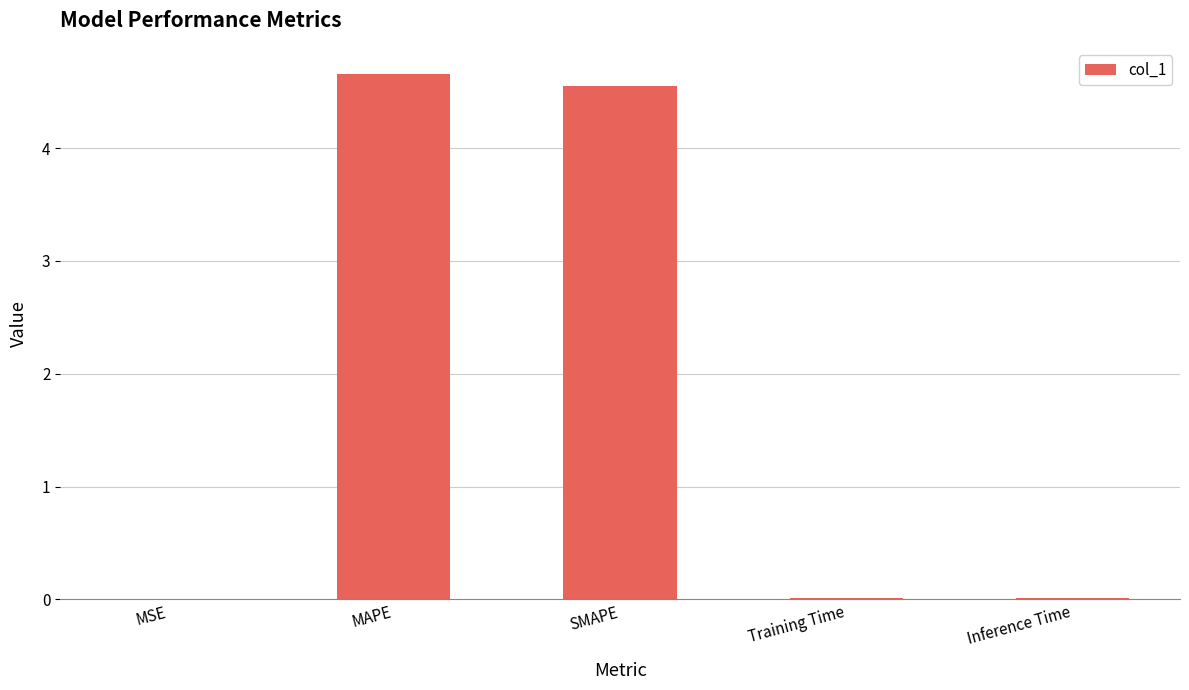

What is the maximum value shown in the chart?

4.7